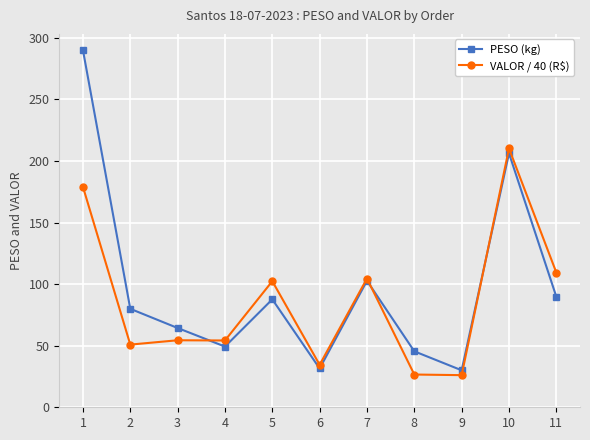

How many lines are shown in the chart?

2